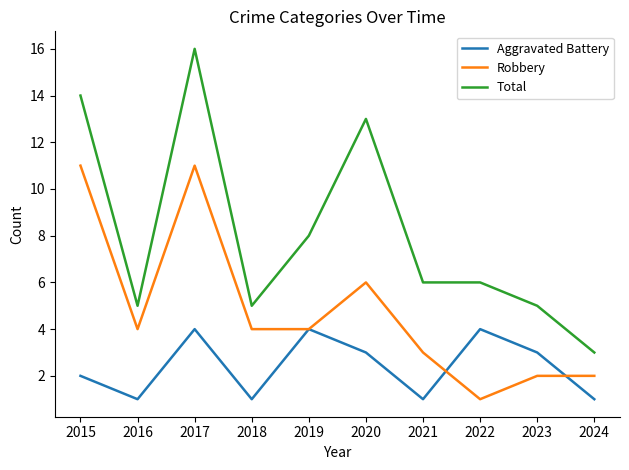

The value of Aggravated Battery at 2022 is 4. True or false?

True